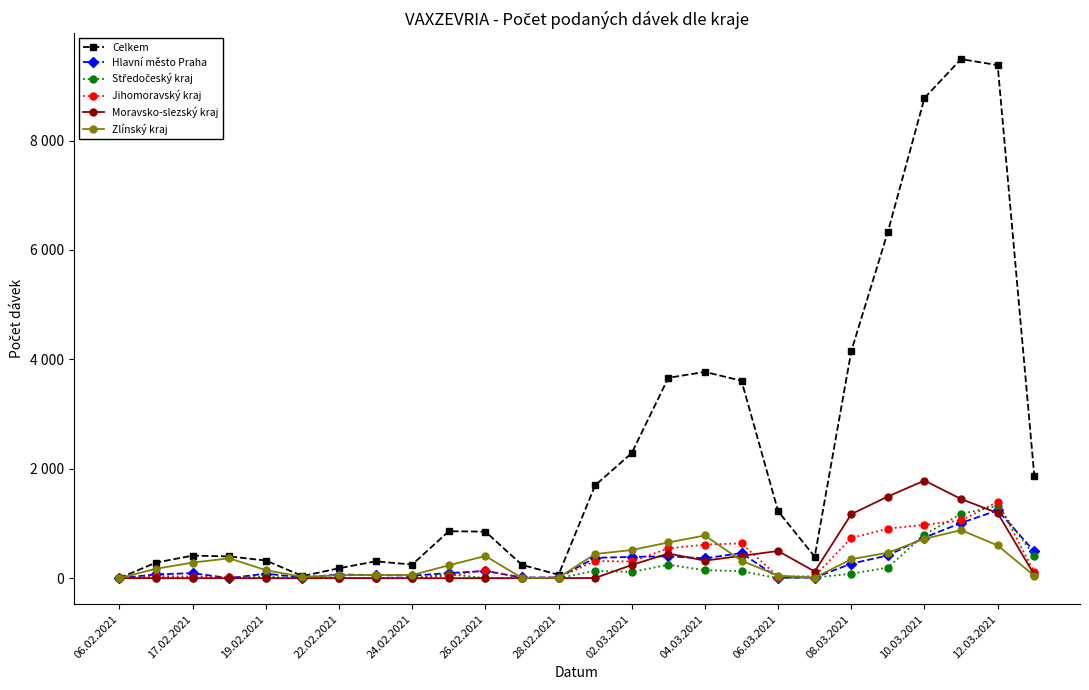

What is the maximum value shown in the chart?

9489